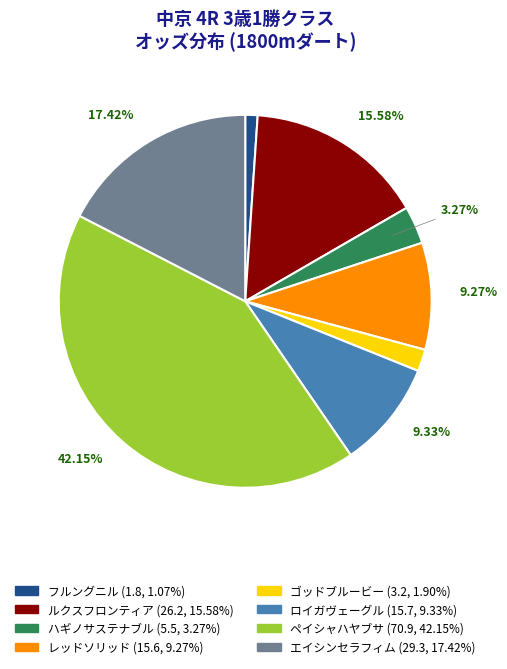

Is the sum of ペイシャハヤブサ and ハギノサステナブル greater than half?

No